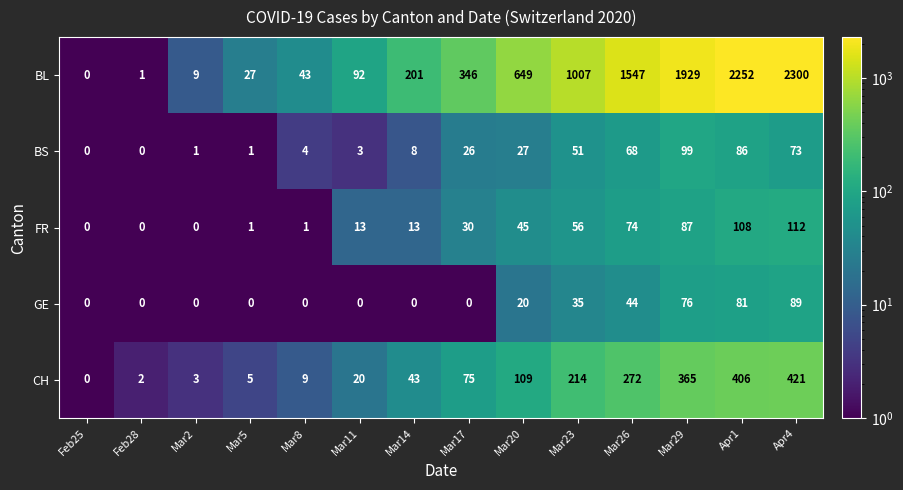

The value of BS at Mar14 is 8. True or false?

True